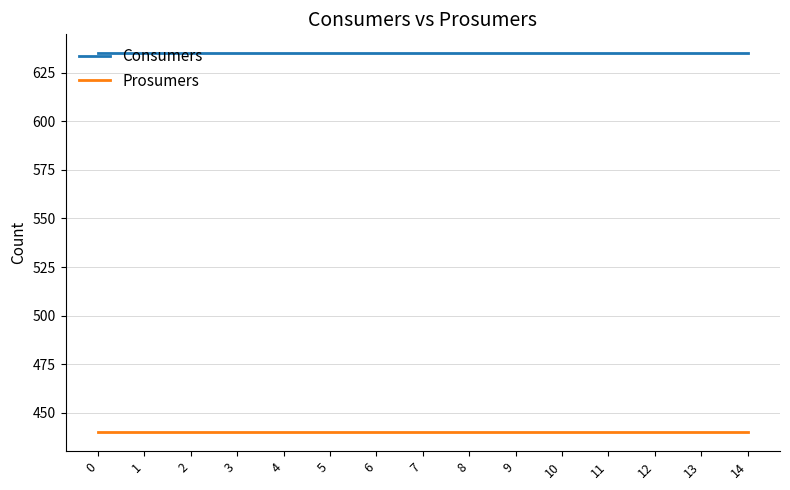

What is the lowest value of the Consumers series?

635